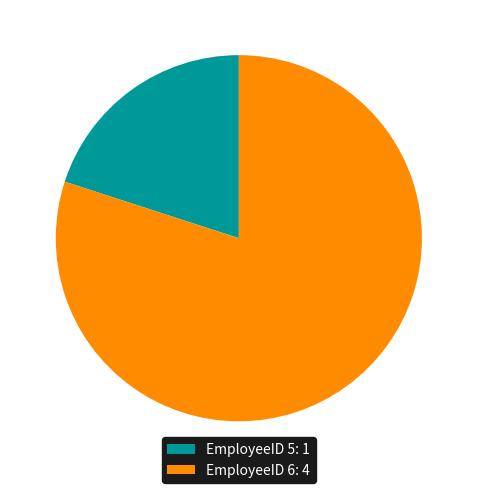

Count the number of slices in the pie.

2